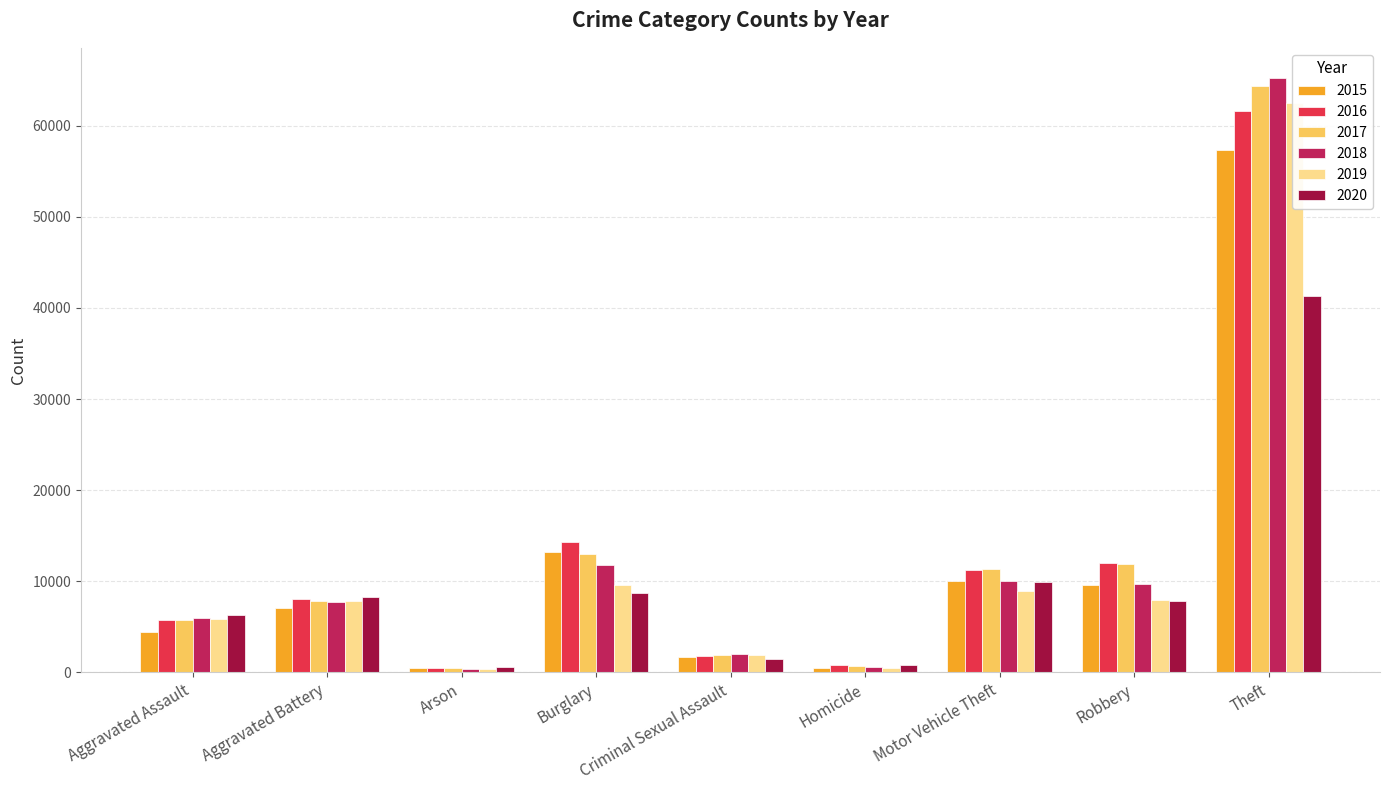

What is the label of the 2nd bar from the left?

Aggravated Battery